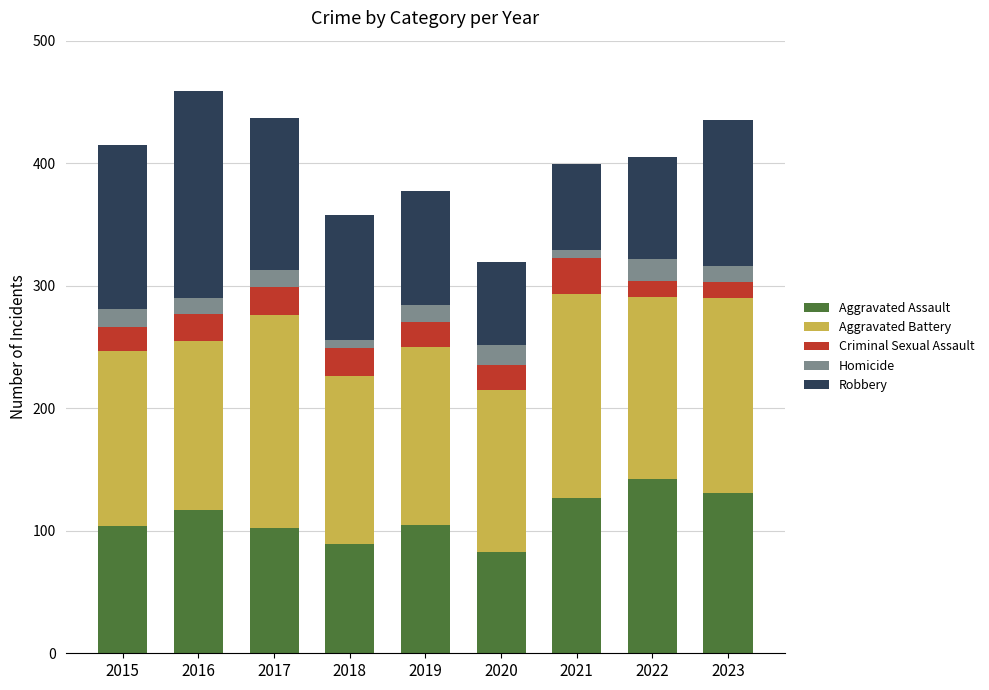

The Aggravated Assault series shows 104 at 2015. True or false?

True